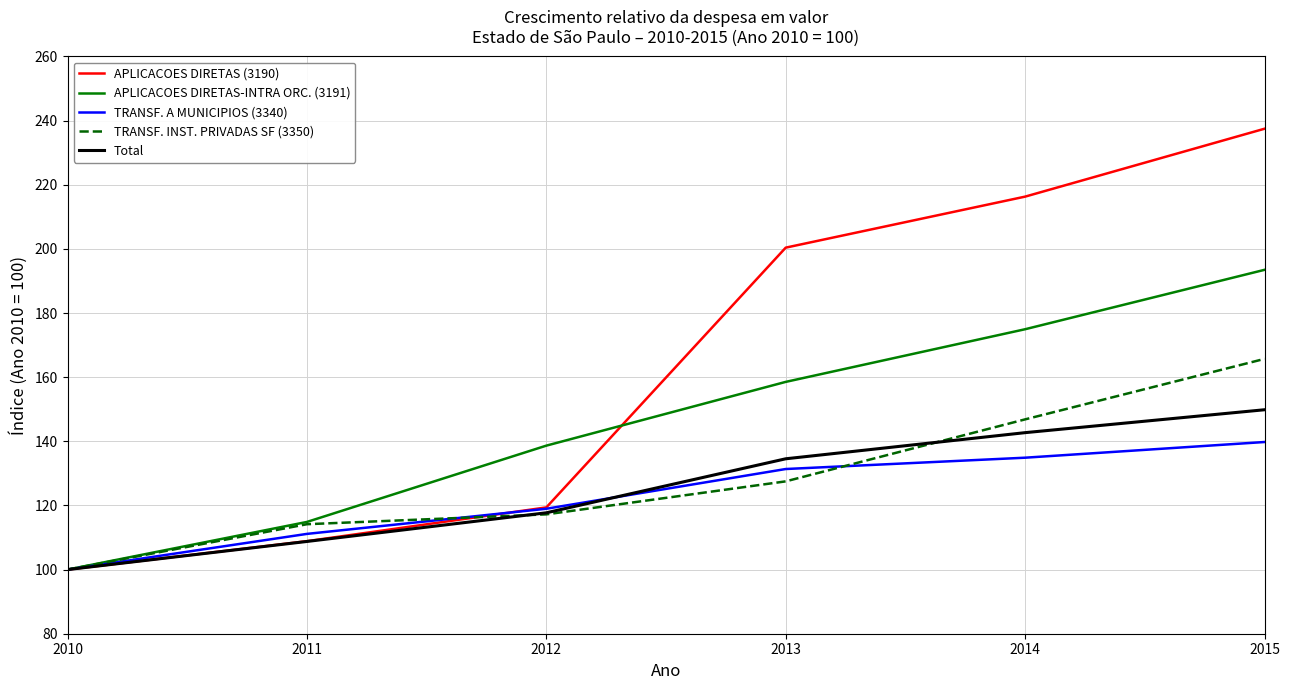

Which series has the largest total across all categories?

APLICACOES DIRETAS (3190)